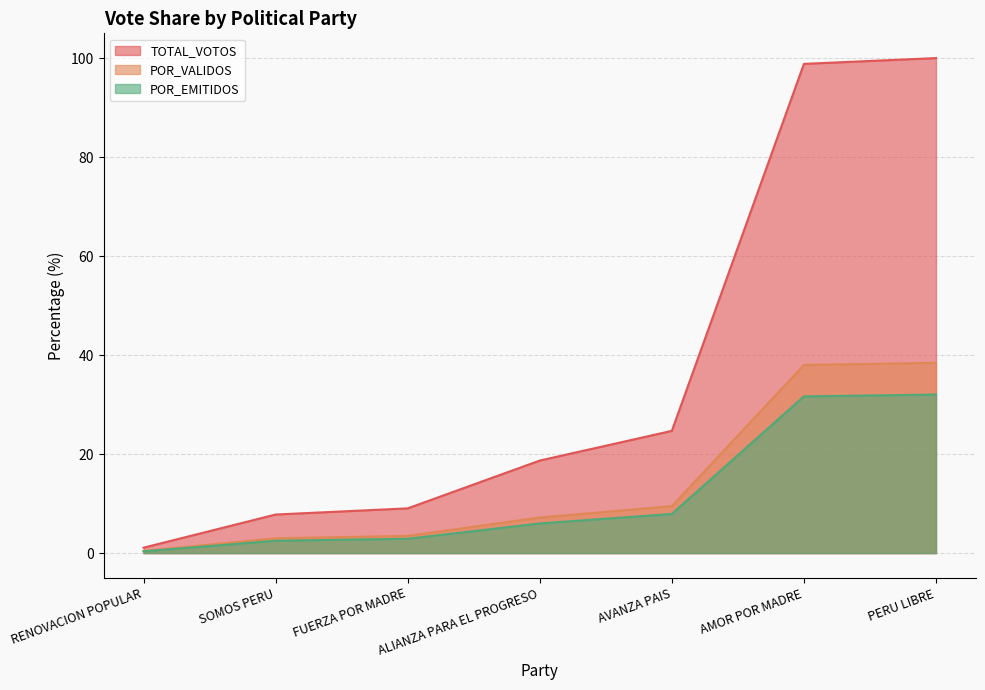

Reading left to right, what are all the values shown in this chart?

TOTAL_VOTOS: 1.1	7.8	9.0	18.7	24.7	98.8	100.0
POR_VALIDOS: 0.4	3.0	3.5	7.2	9.5	38.0	38.4
POR_EMITIDOS: 0.3	2.5	2.9	6.0	7.9	31.7	32.0